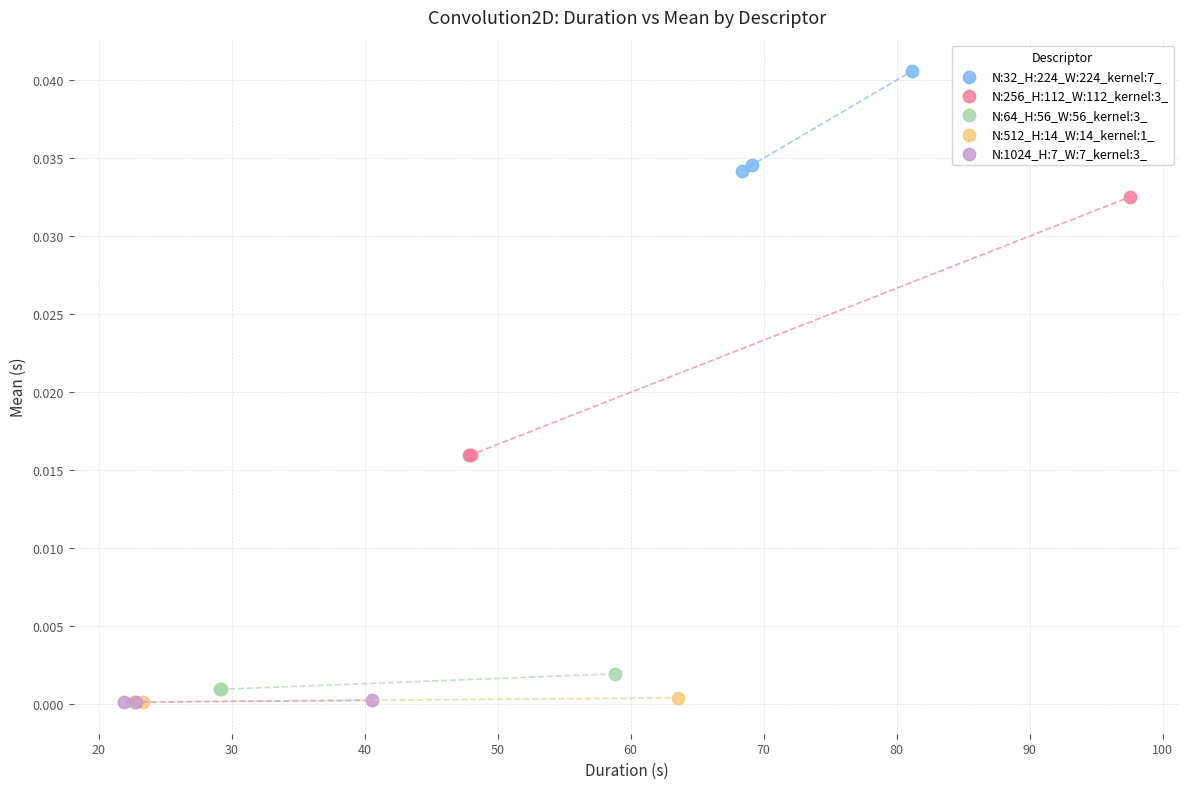

Which series contains the highest Y value?

N:32_H:224_W:224_kernel:7_